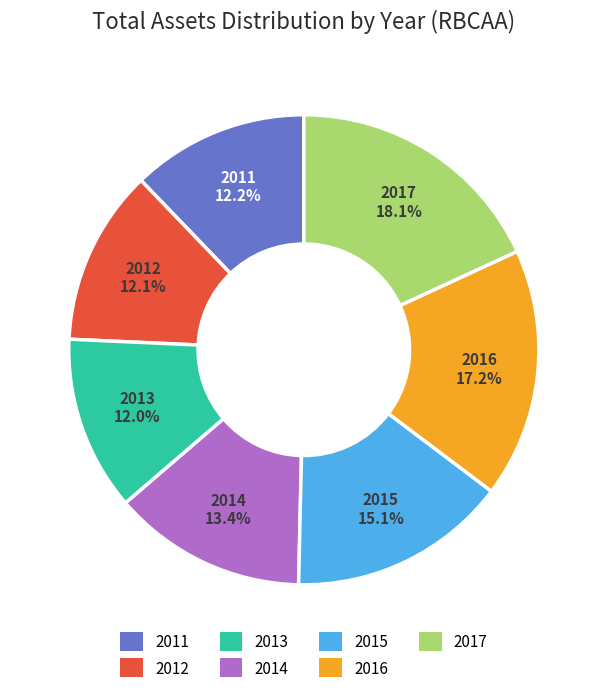

Which category has the biggest portion of the pie?

2017